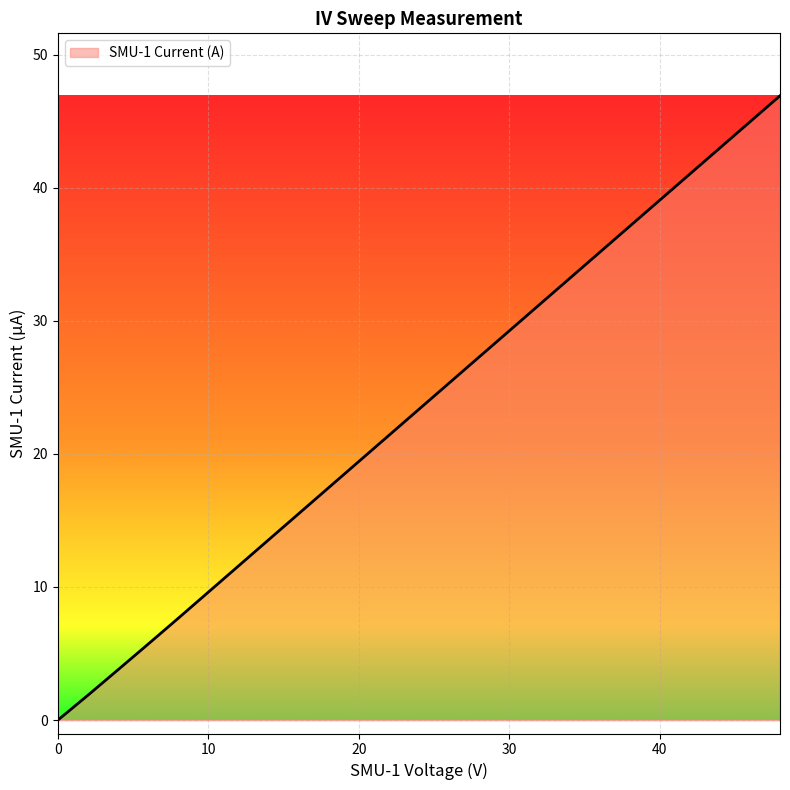

What is the difference between the maximum and minimum values?

46.9